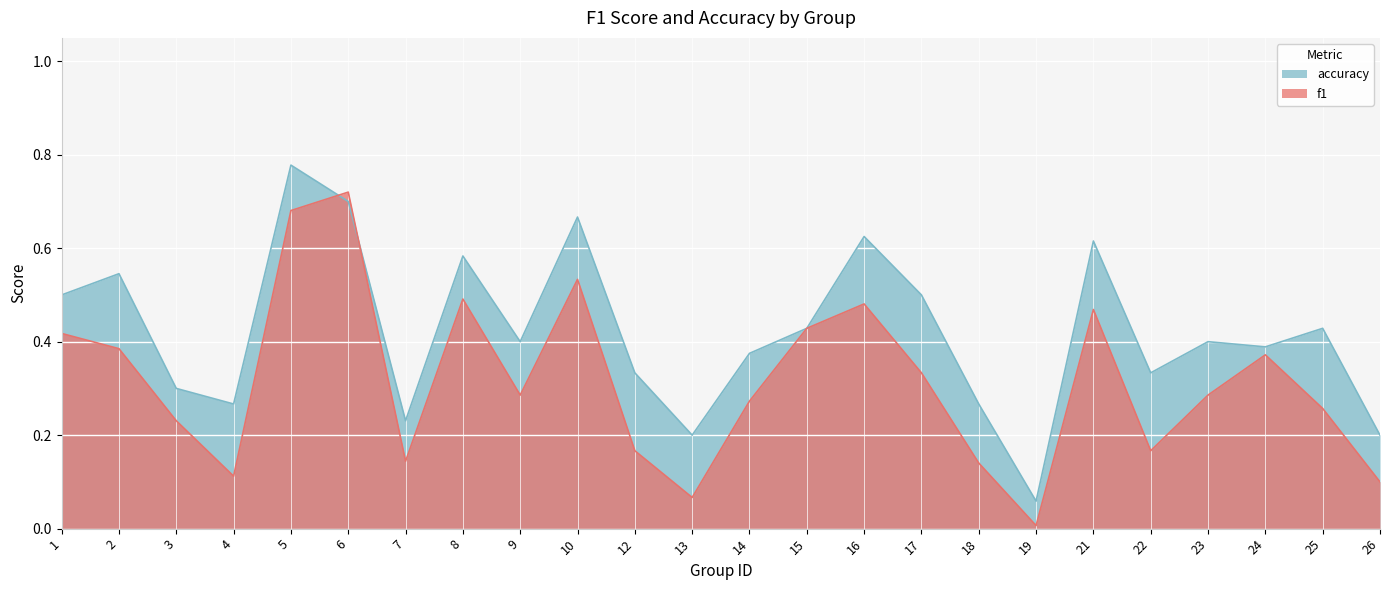

At which label does f1 reach its peak?

6